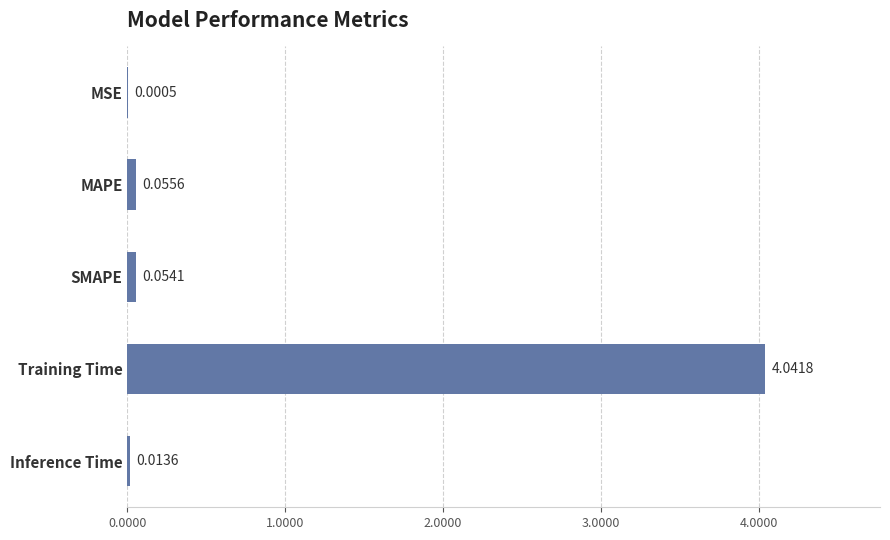

At which label is the value closest to 2?

MAPE